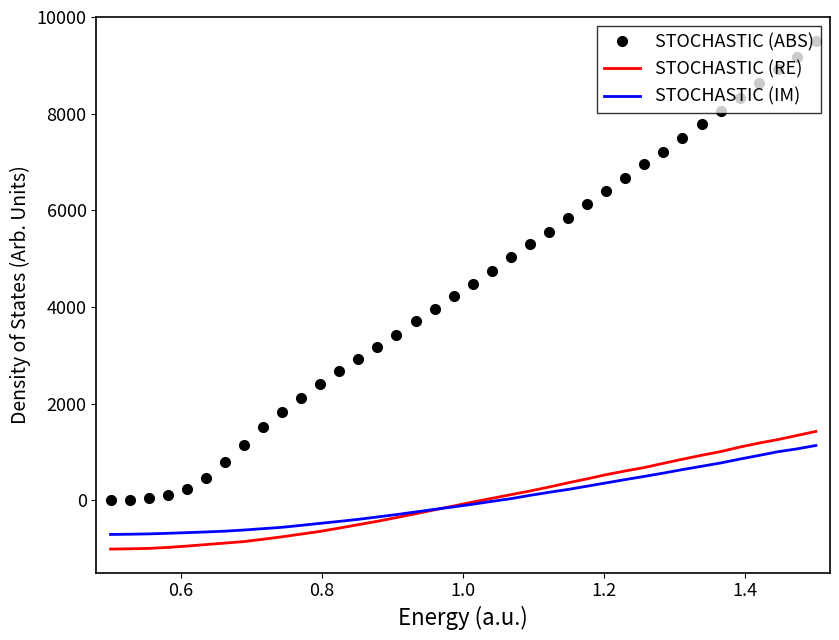

True or false: STOCHASTIC (ABS) and STOCHASTIC (RE) intersect in this chart.

False